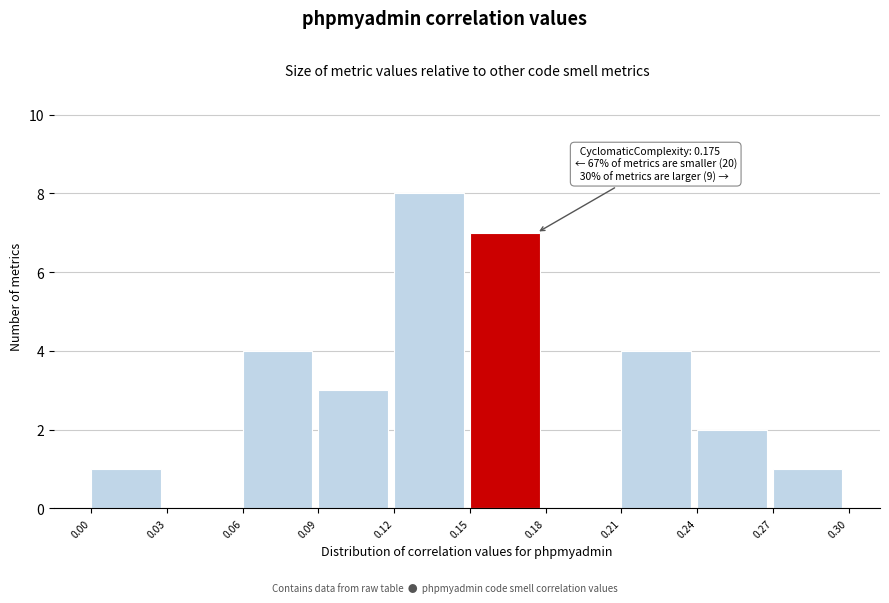

Which range on the x-axis has the tallest bar?

0.12 to 0.15